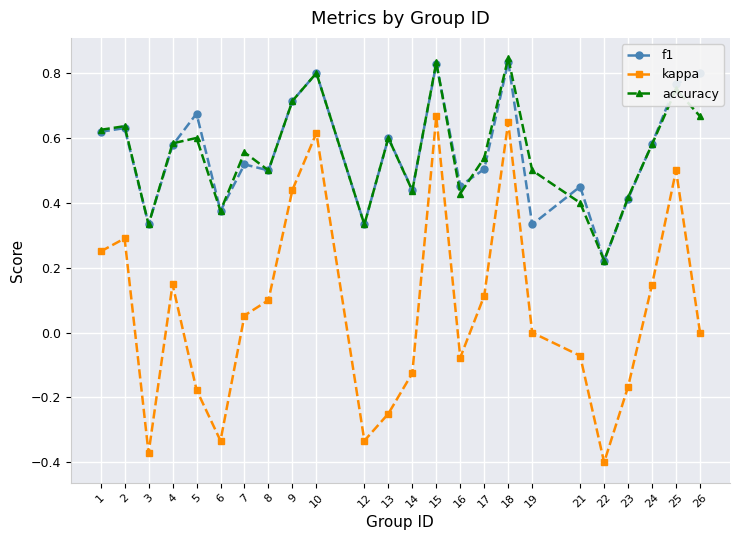

Where is the first local minimum for f1?

3